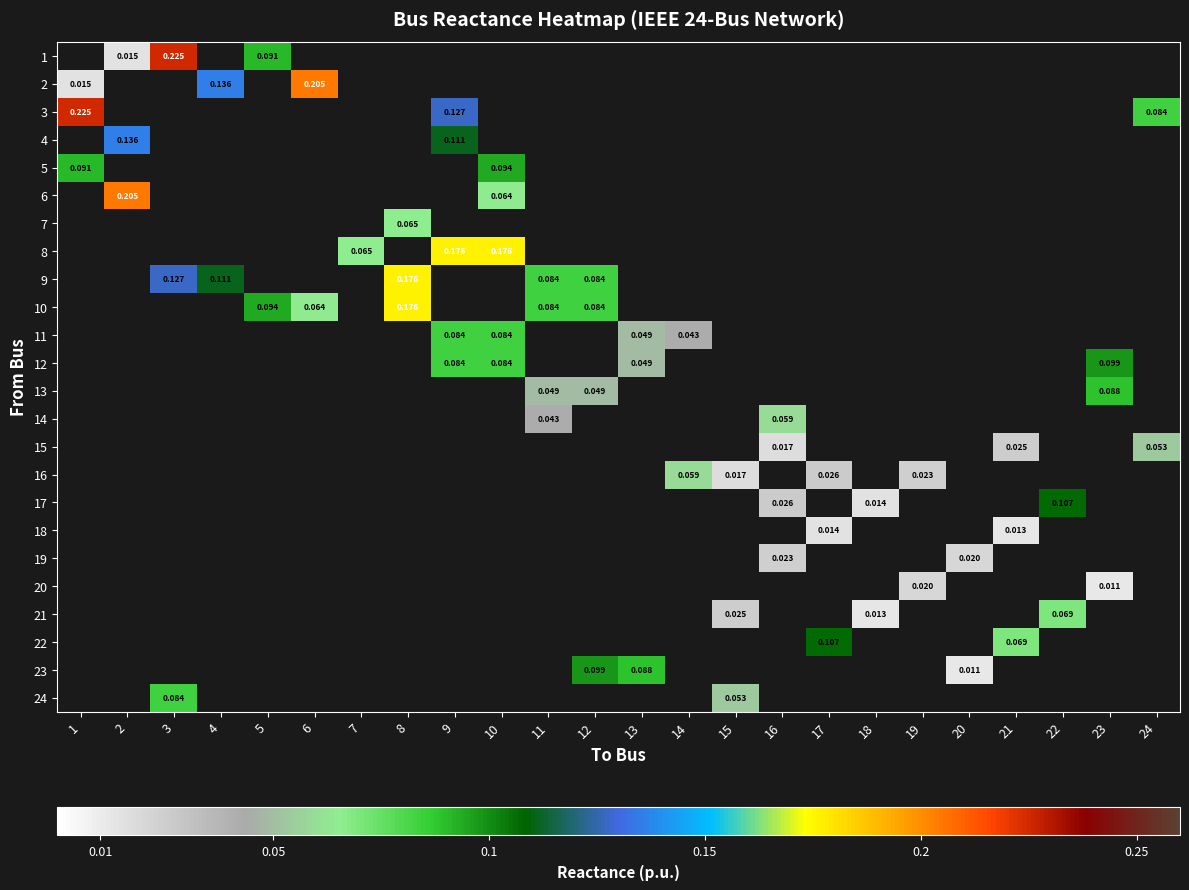

Which category has the lowest value across all series?

23